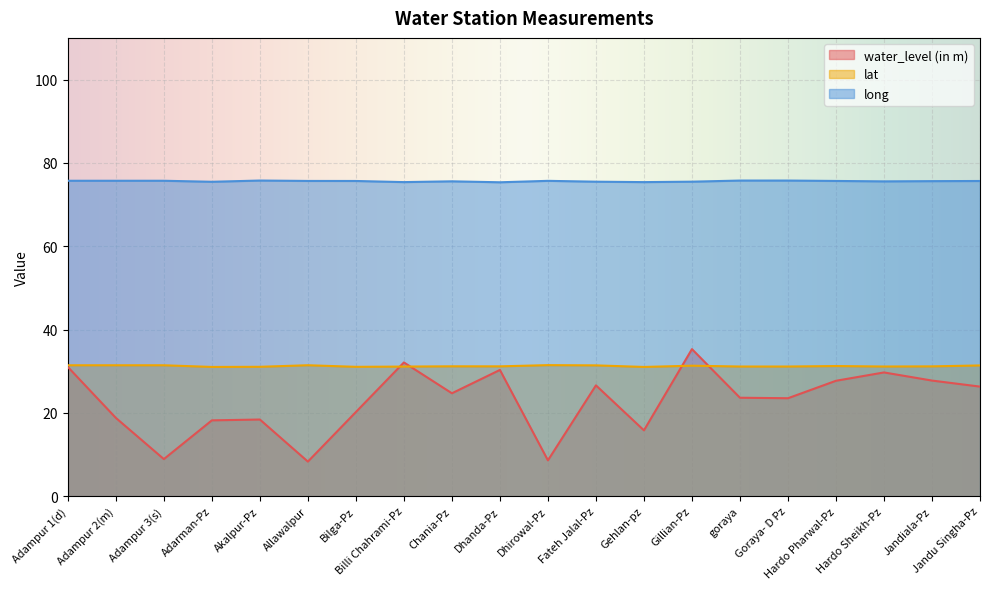

True or false: water_level (in m) has a value of 24.7 at Chania-Pz.

True